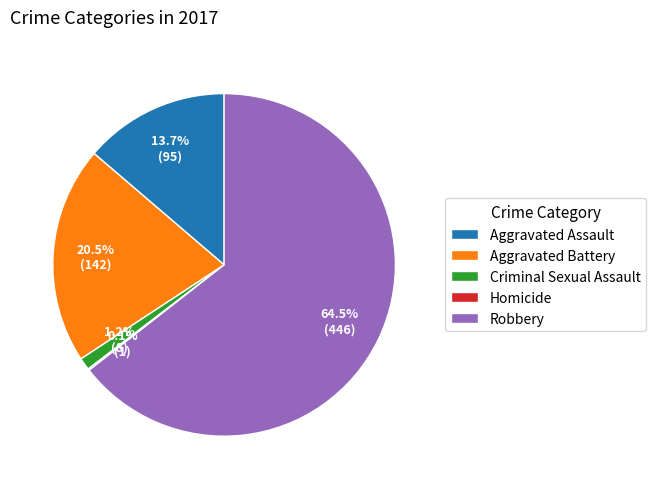

Between Robbery and Criminal Sexual Assault, which is larger?

Robbery